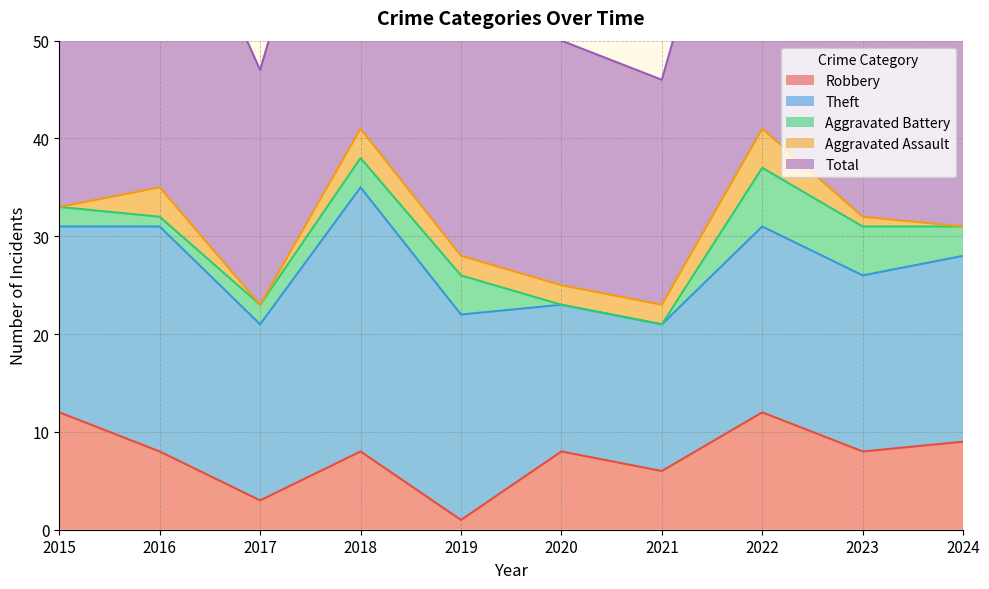

At which category does Aggravated Battery reach its first local peak?

2019